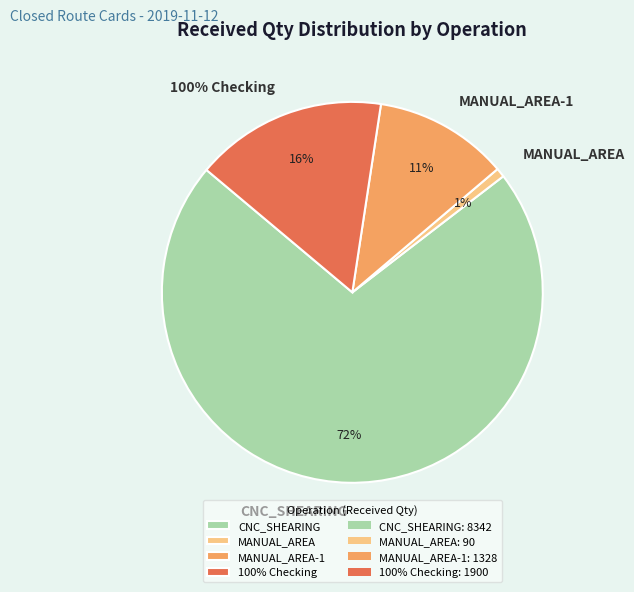

Is it true that MANUAL_AREA-1 is 11% of the pie?

True